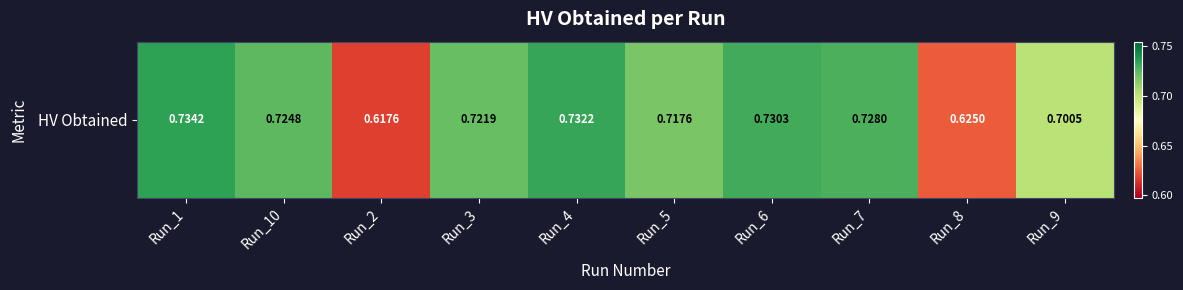

At which category does the chart reach its peak across all series?

Run_1